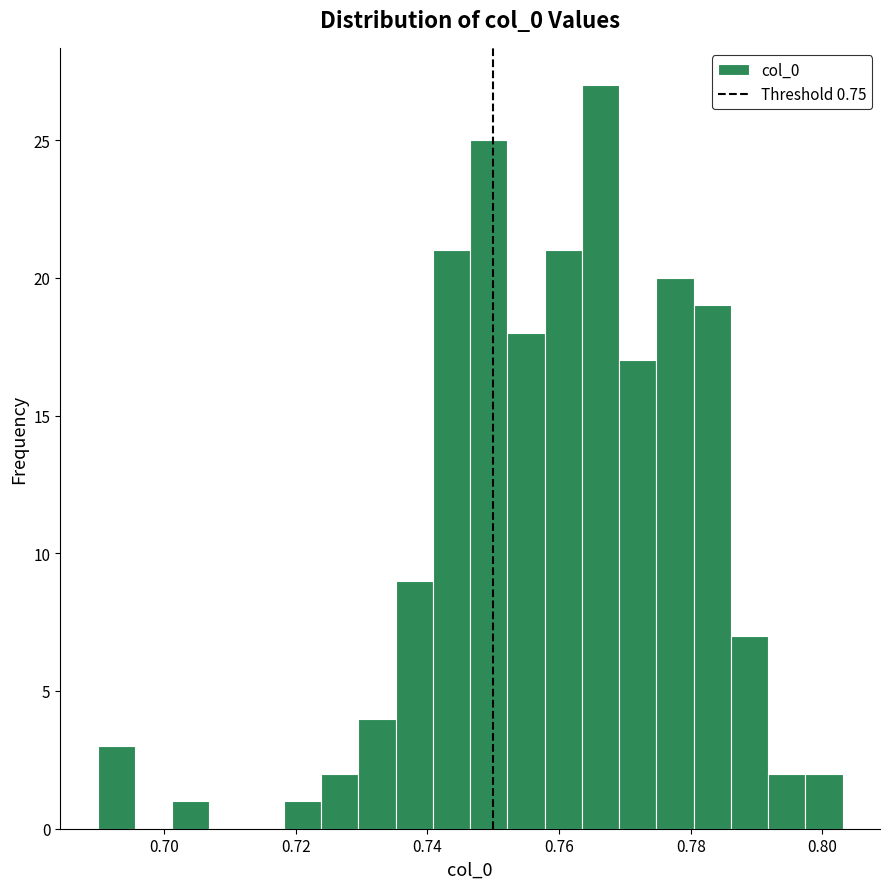

Around what value on the x-axis is the tallest bar? Give the approximate position of its centre, as read against the axis.

0.766